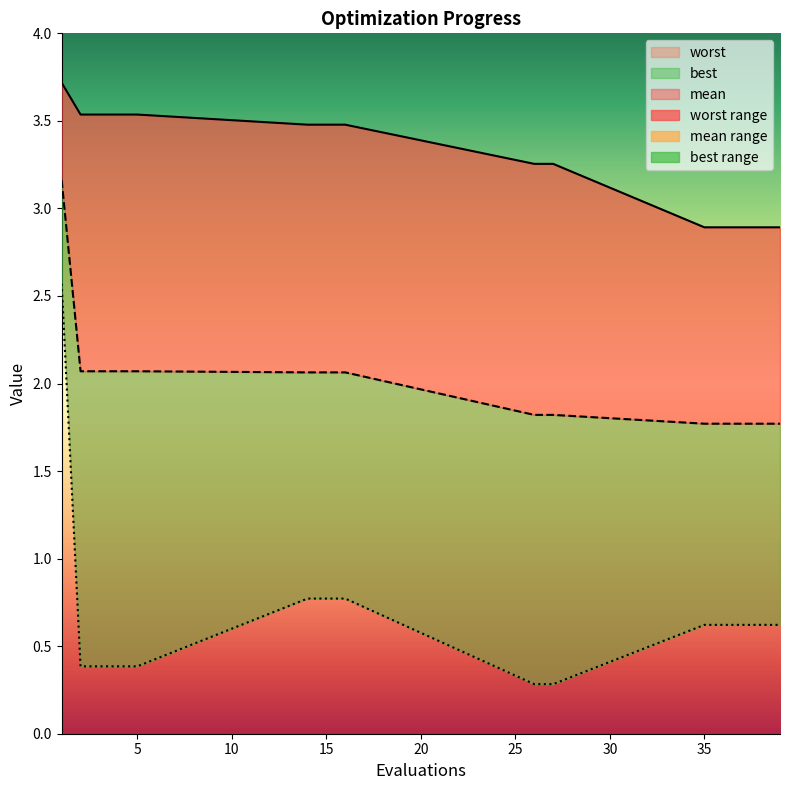

True or false: mean and worst intersect in this chart.

False